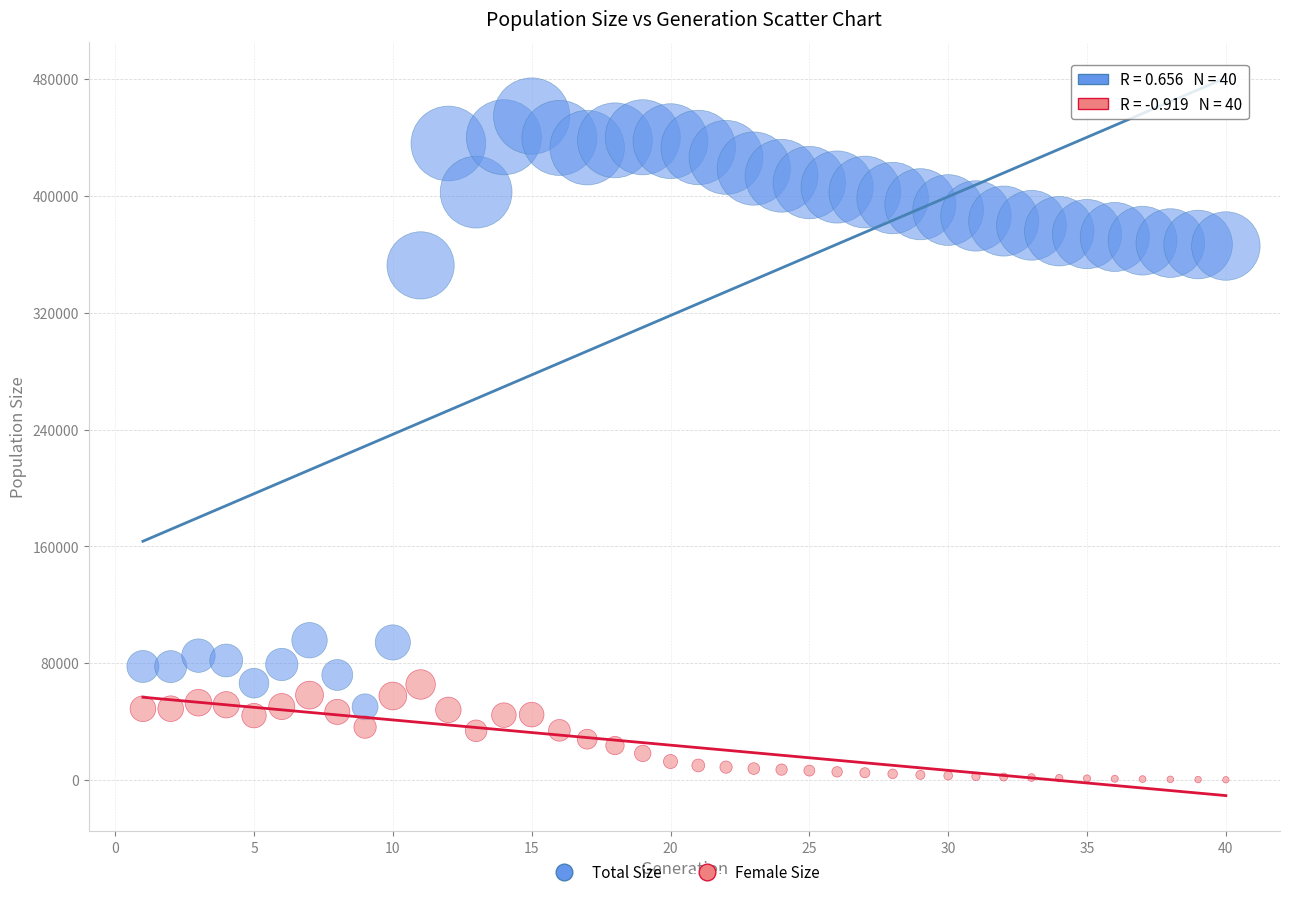

Across all series, what Y value is closest to 227449?

352432